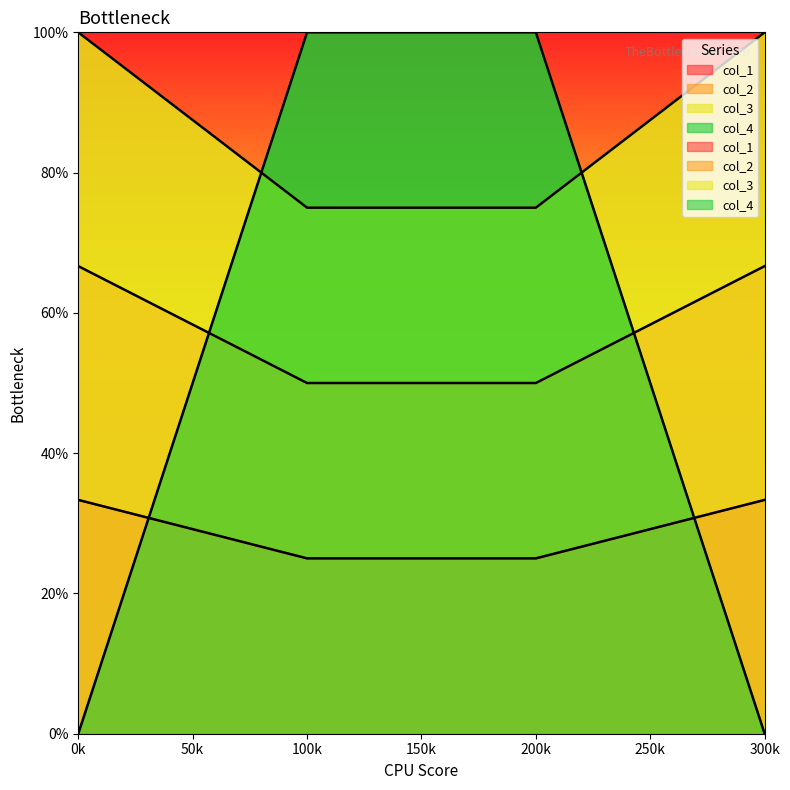

What is the sum of the col_2 values at 0k and 200k?

1.2